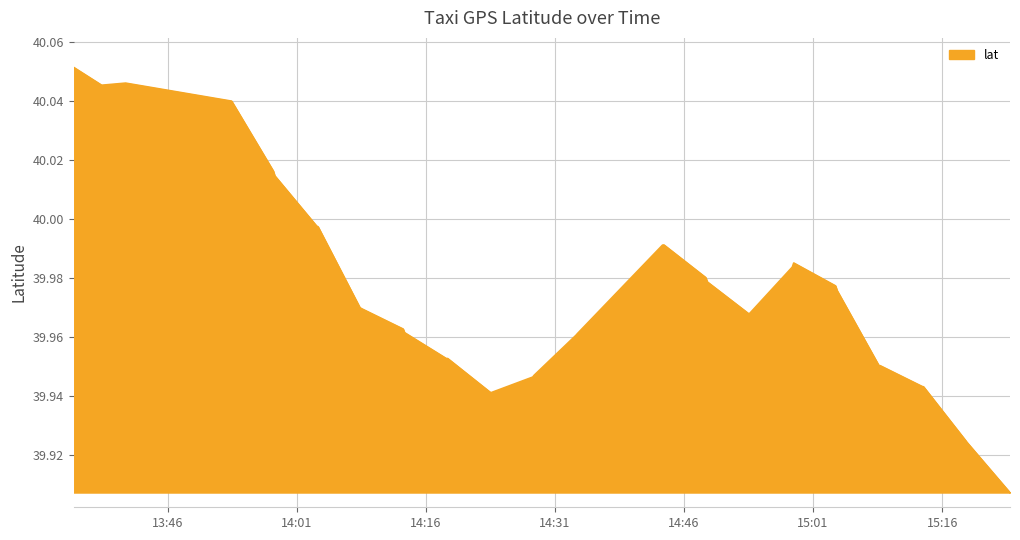

True or false: the data shows 19.1 at 2008-02-02 14:18:32.

False